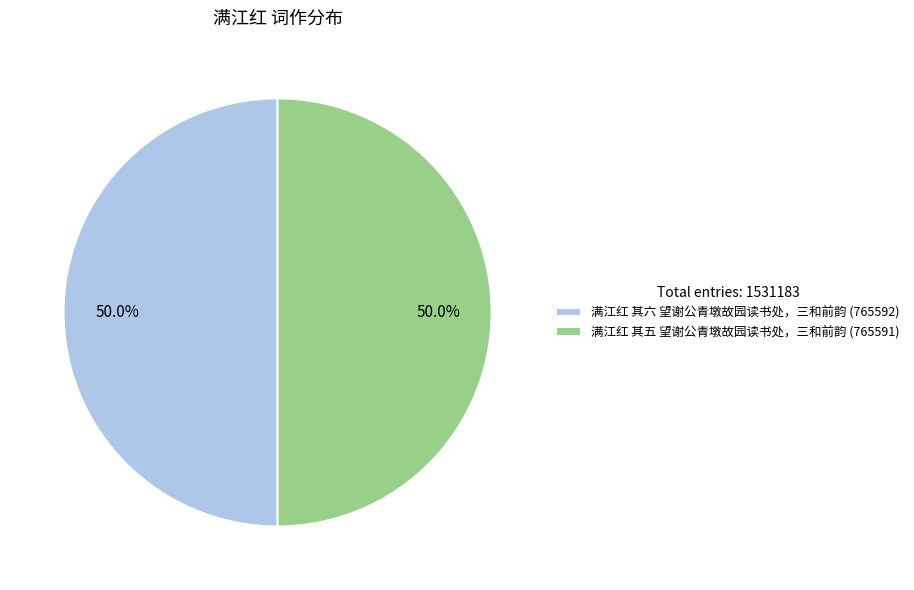

Is the sum of 满江红 其五 望谢公青墩故园读书处，三和前韵 (765591) and 满江红 其六 望谢公青墩故园读书处，三和前韵 (765592) greater than half?

Yes